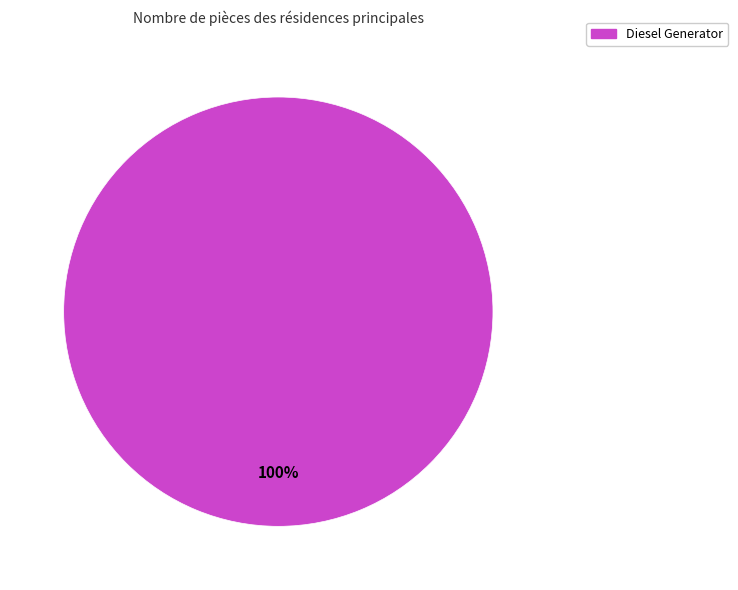

Is there any slice that represents more than half of the pie?

Yes